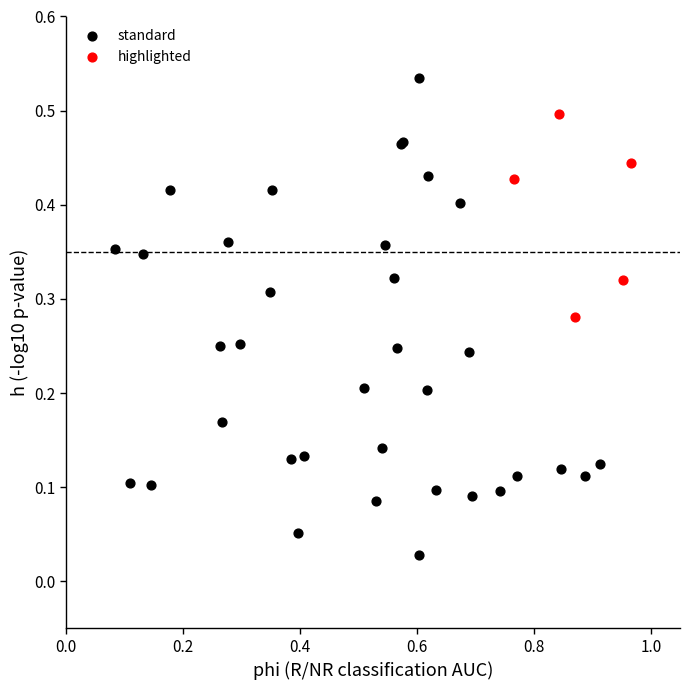

Which series has the largest Y range (max minus min)?

standard